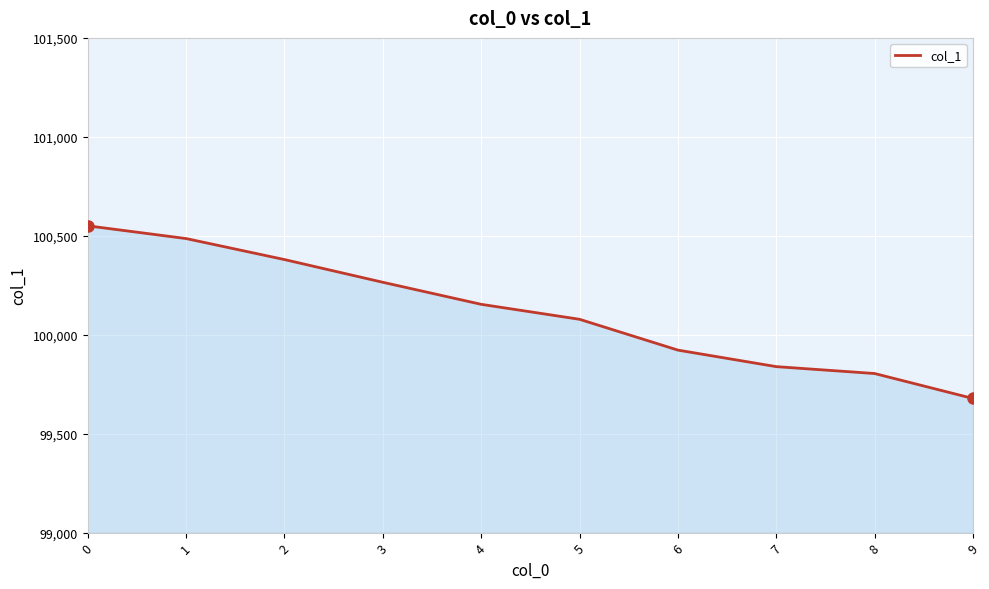

Reading left to right, what are all the values shown in this chart?

0=100550.2	1=100485.8	2=100379.7	3=100264.9	4=100153.5	5=100077.8	6=99922.1	7=99838.6	8=99803.8	9=99677.7